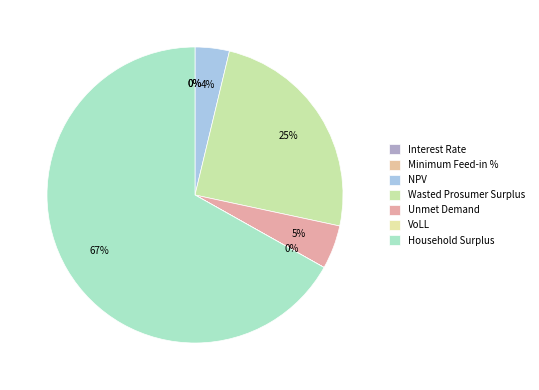

How many segments does this pie chart have?

7